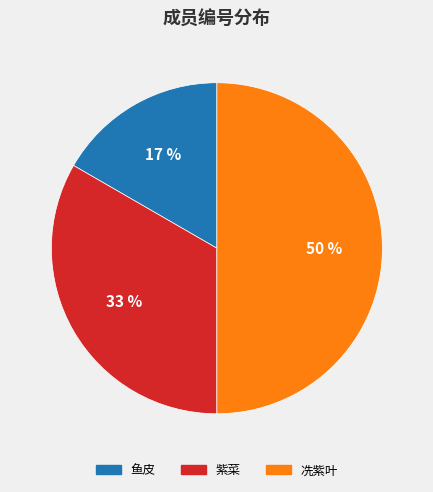

Does 鱼皮 represent more than half of the total?

No